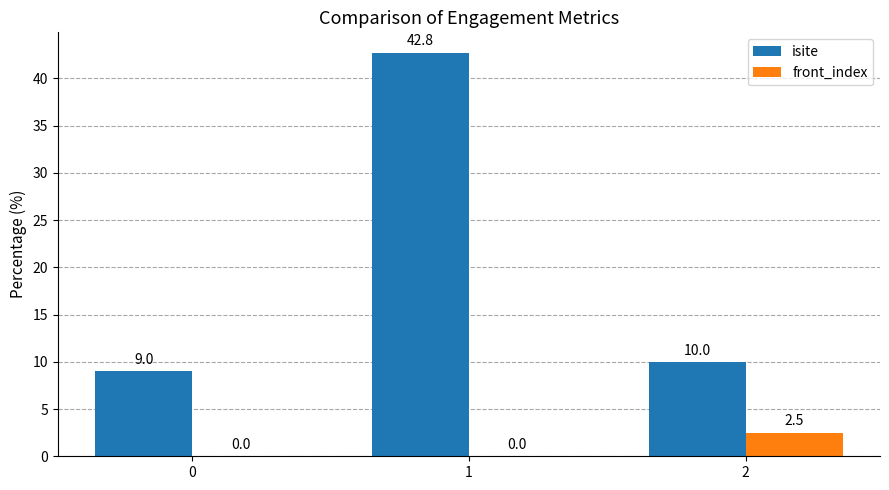

Is it true that isite equals 63.1 at 1?

False